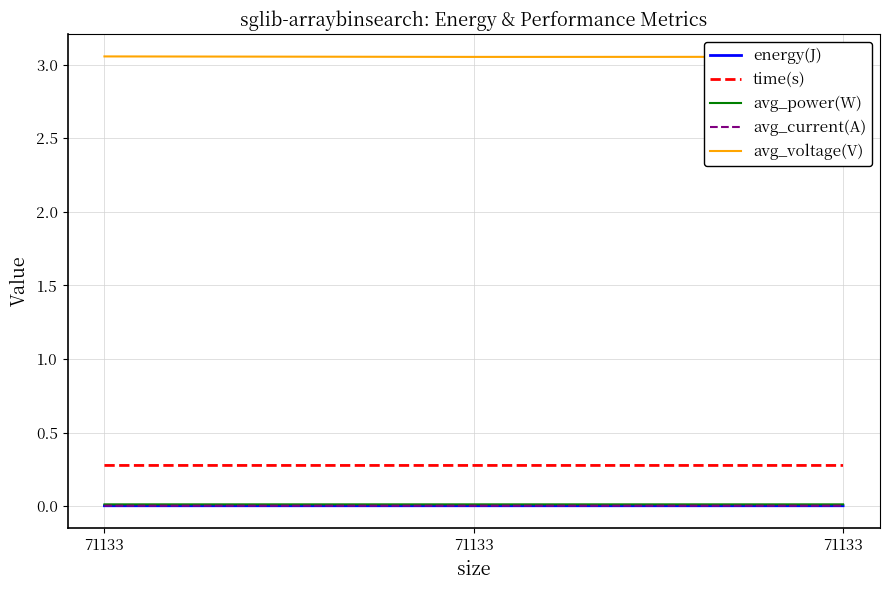

Rank the categories by time(s) value from highest to lowest.

71133, 71133, 71133